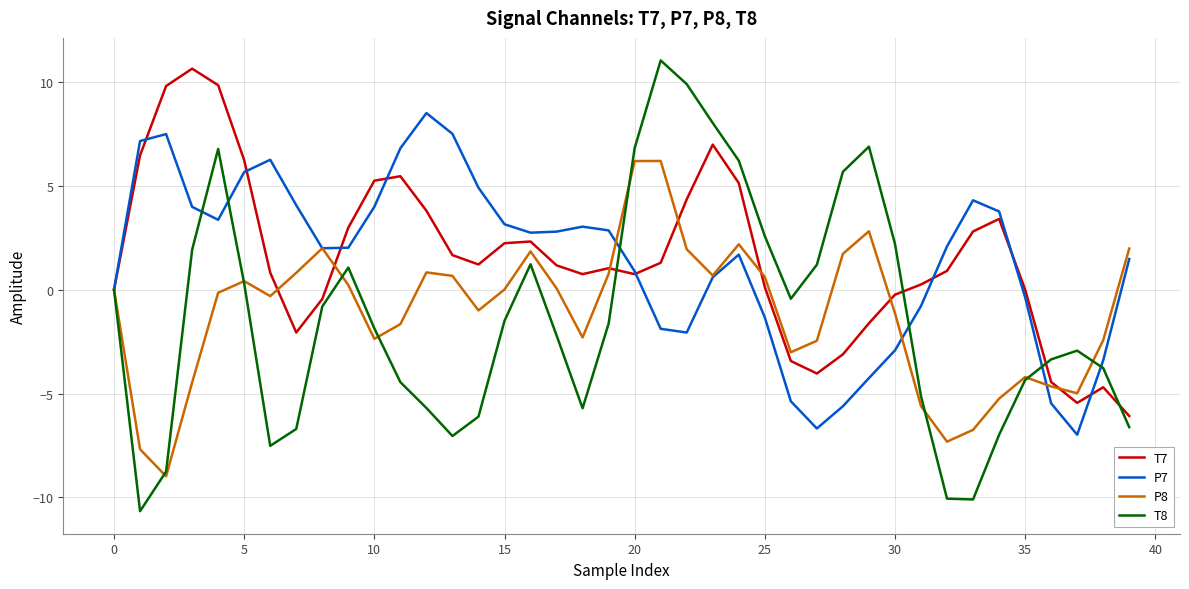

Which series has the largest range (max minus min)?

T8